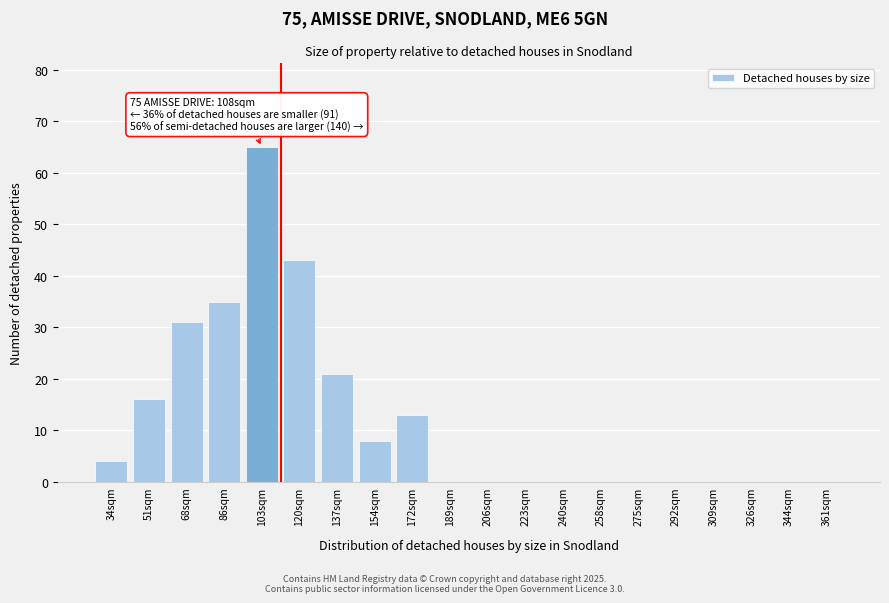

Reading left to right, extract all data points from this chart.

34sqm=4	51sqm=16	68sqm=31	86sqm=35	103sqm=65	120sqm=43	137sqm=21	154sqm=8	172sqm=13	189sqm=0	206sqm=0	223sqm=0	240sqm=0	258sqm=0	275sqm=0	292sqm=0	309sqm=0	326sqm=0	344sqm=0	361sqm=0